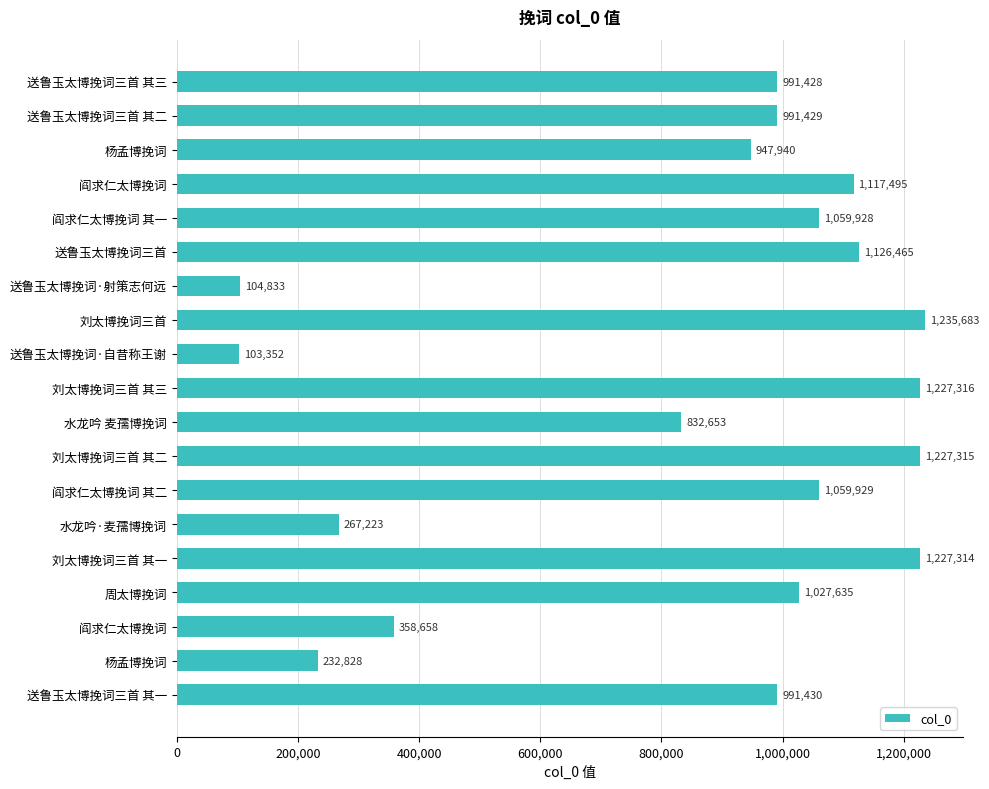

What is the sum of all values?

16130854